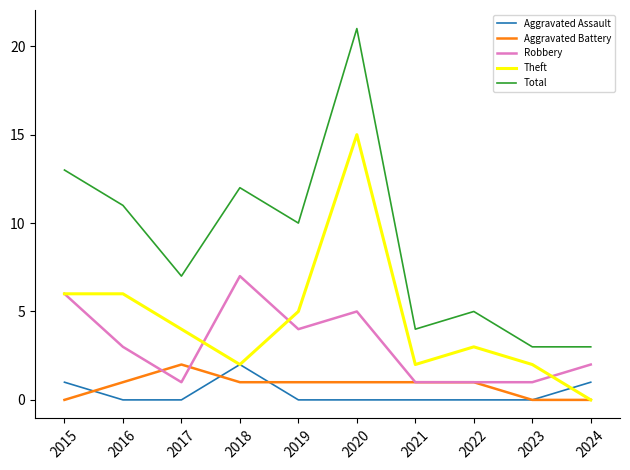

Which series has the largest range (max minus min)?

Total